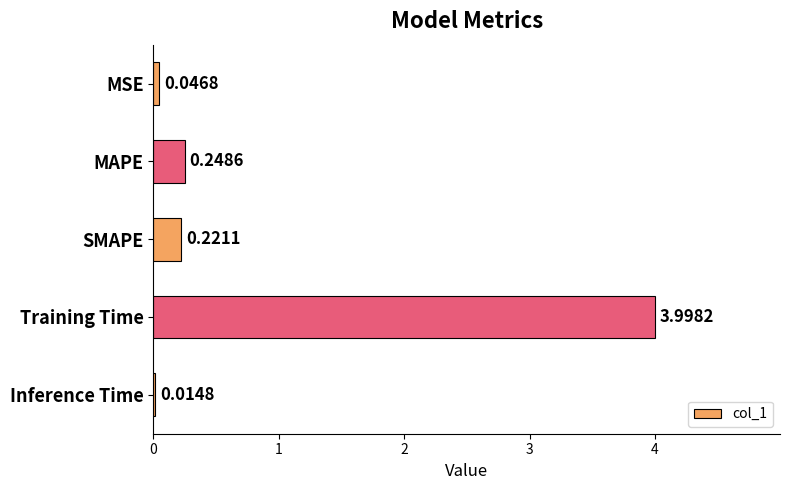

What is the sum of all values?

4.5